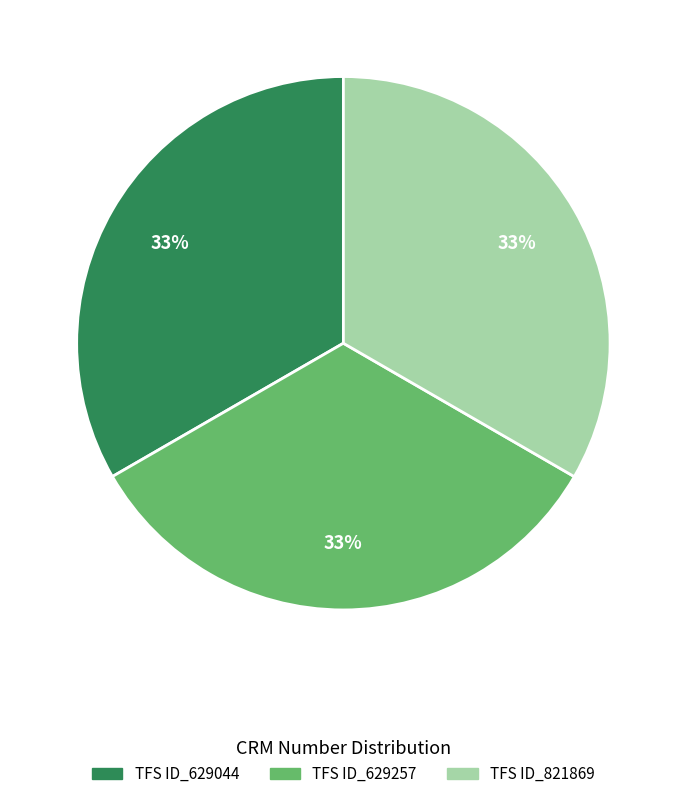

What percentage is the TFS ID_629044 slice, to the nearest percent?

33%